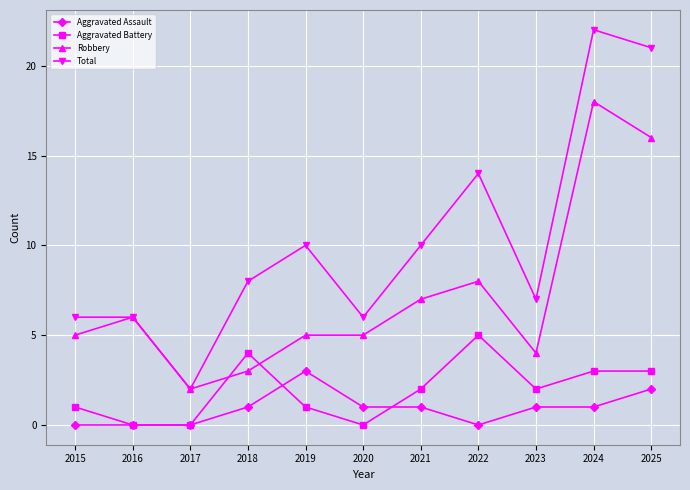

What is the average value of the Robbery series?

7